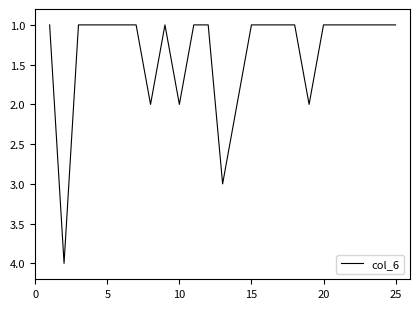

What is the greatest value displayed?

4